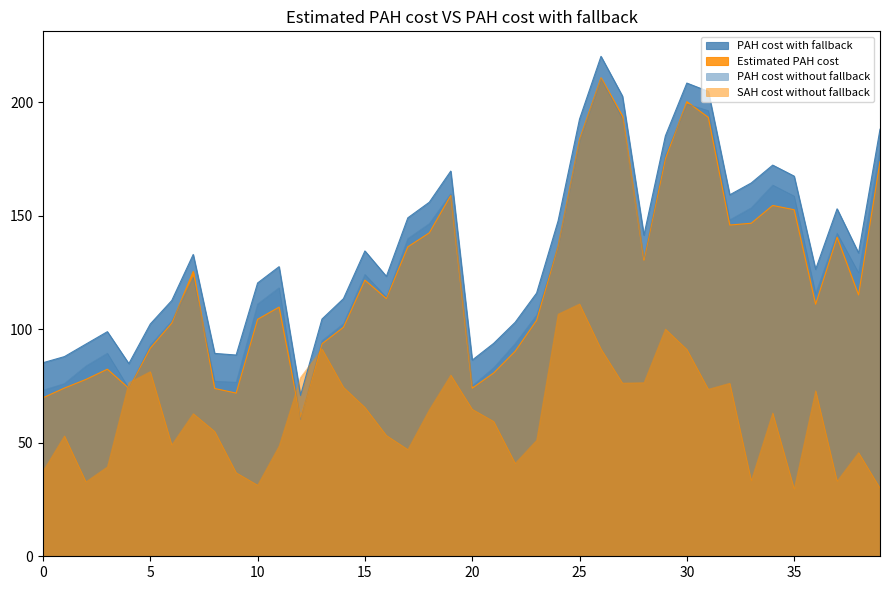

How many series are shown in this chart?

4